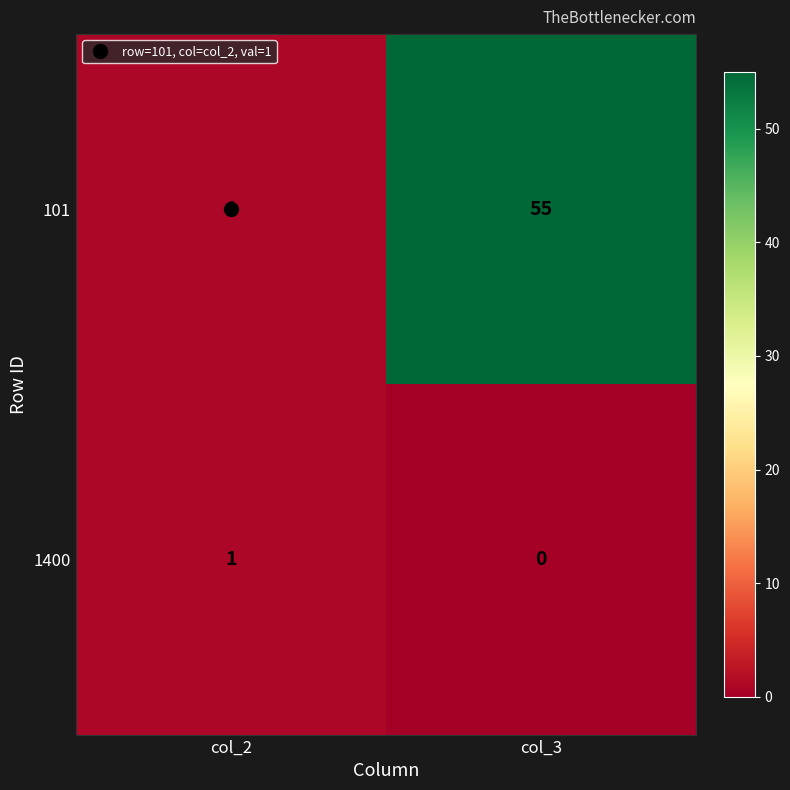

At which label does 1400 reach its peak?

col_2